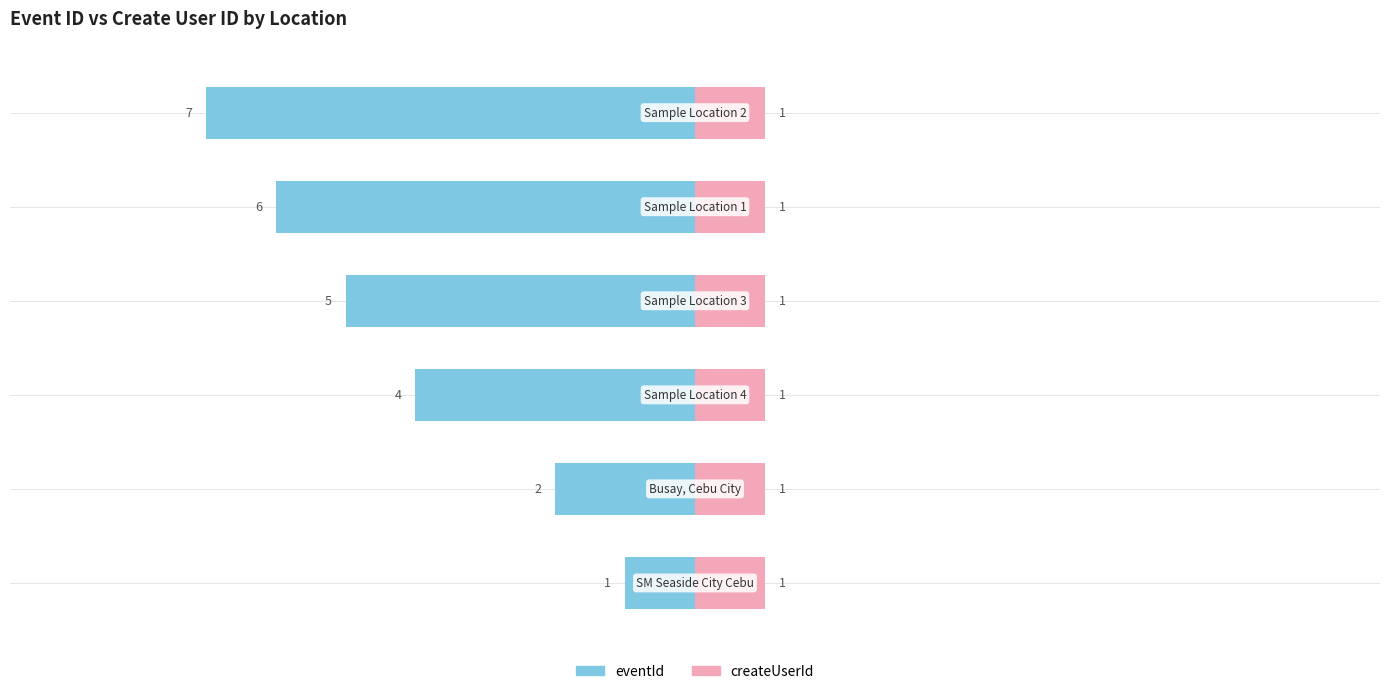

Which series has the largest range (max minus min)?

eventId